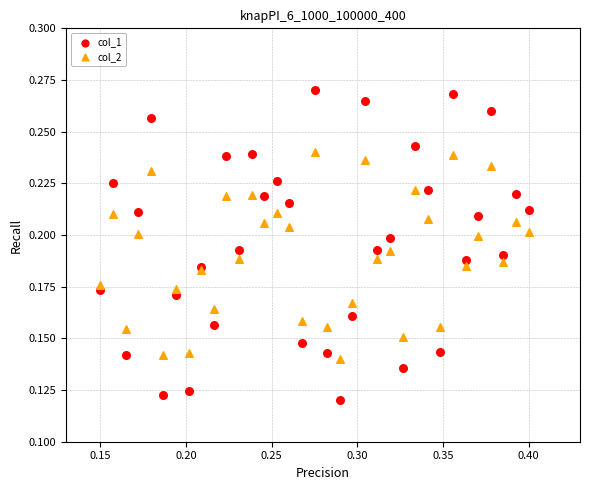

Which series contains the lowest Y value?

col_1